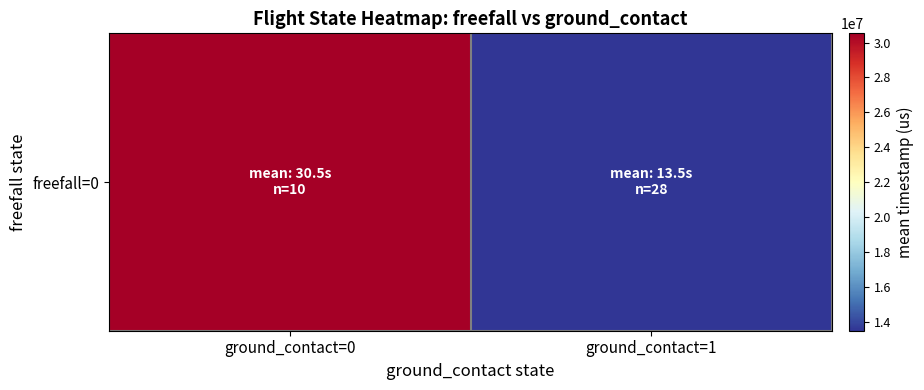

What is the greatest value displayed?

30527400.0